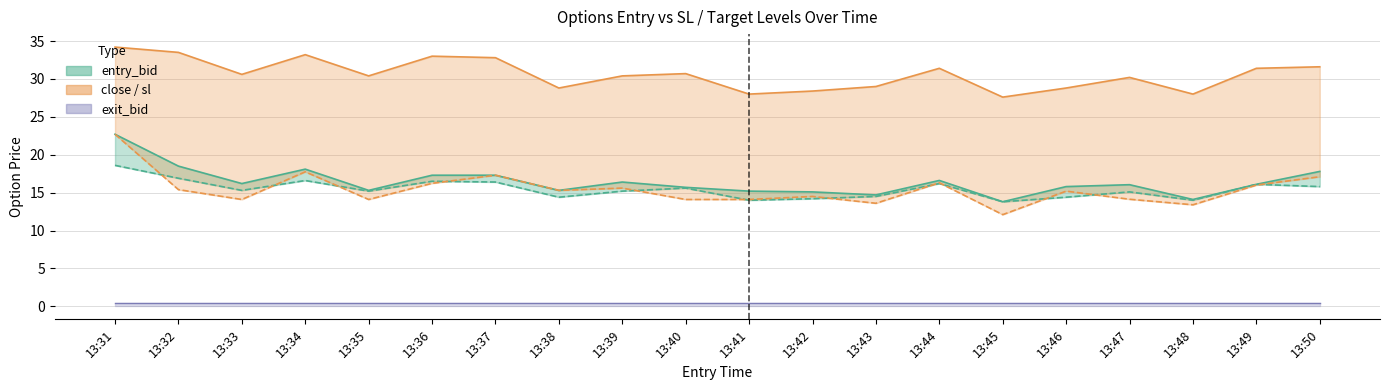

What is the value of the sl point at the 15th from the left?

27.6